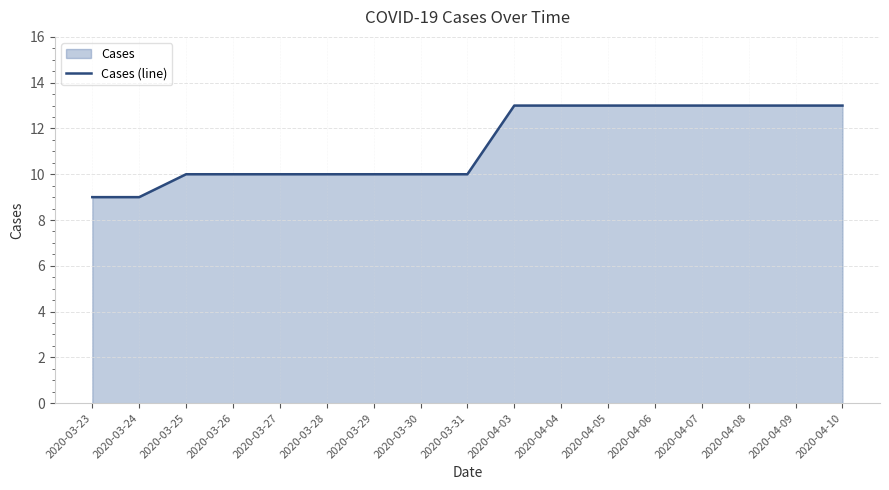

What is the label of the 1st point from the right?

2020-04-10